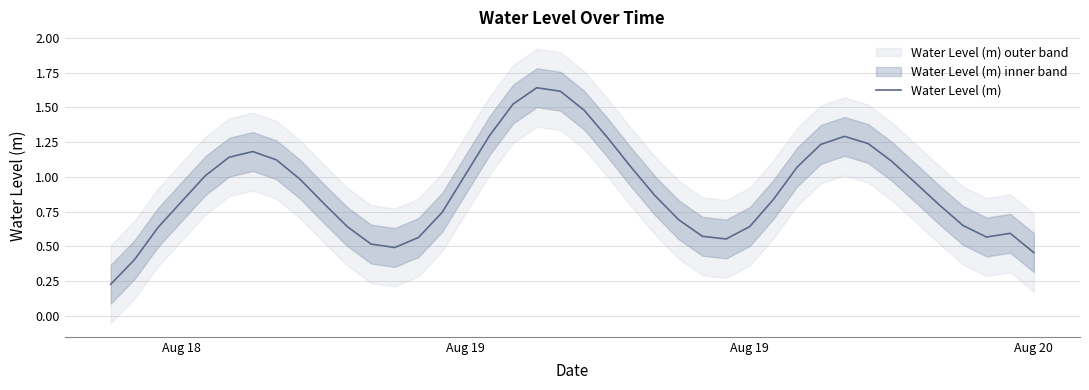

What is the change in value from 11 to 15?

+0.5